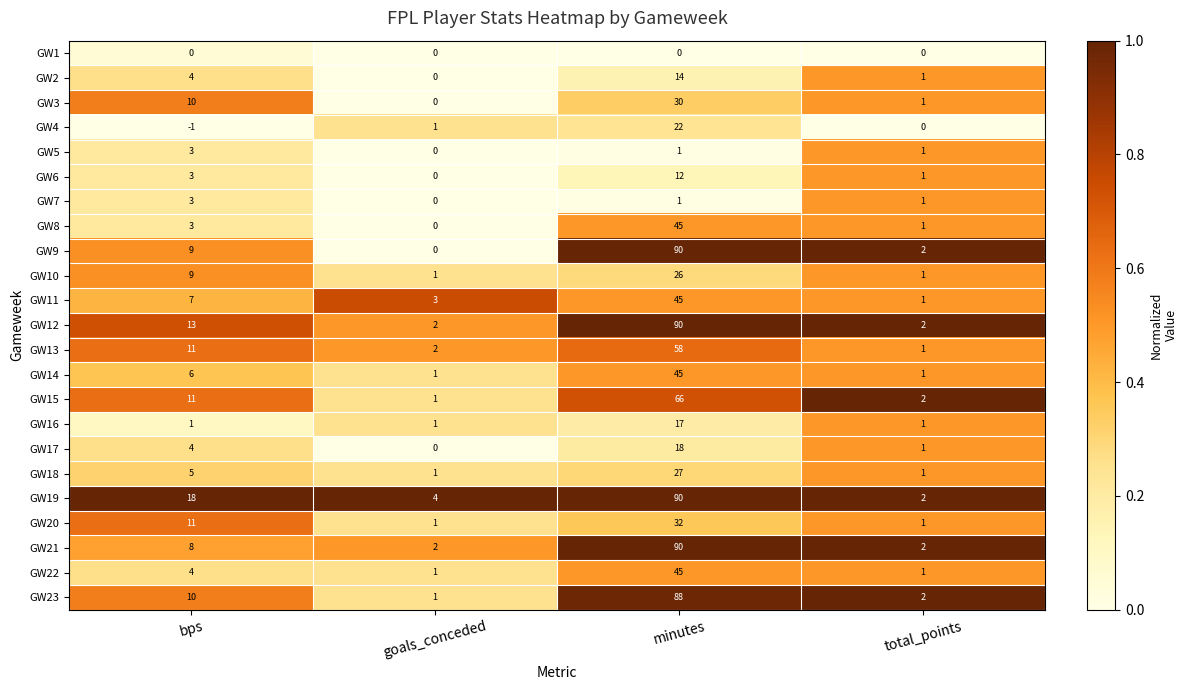

At which label is GW11 closest to 23?

bps